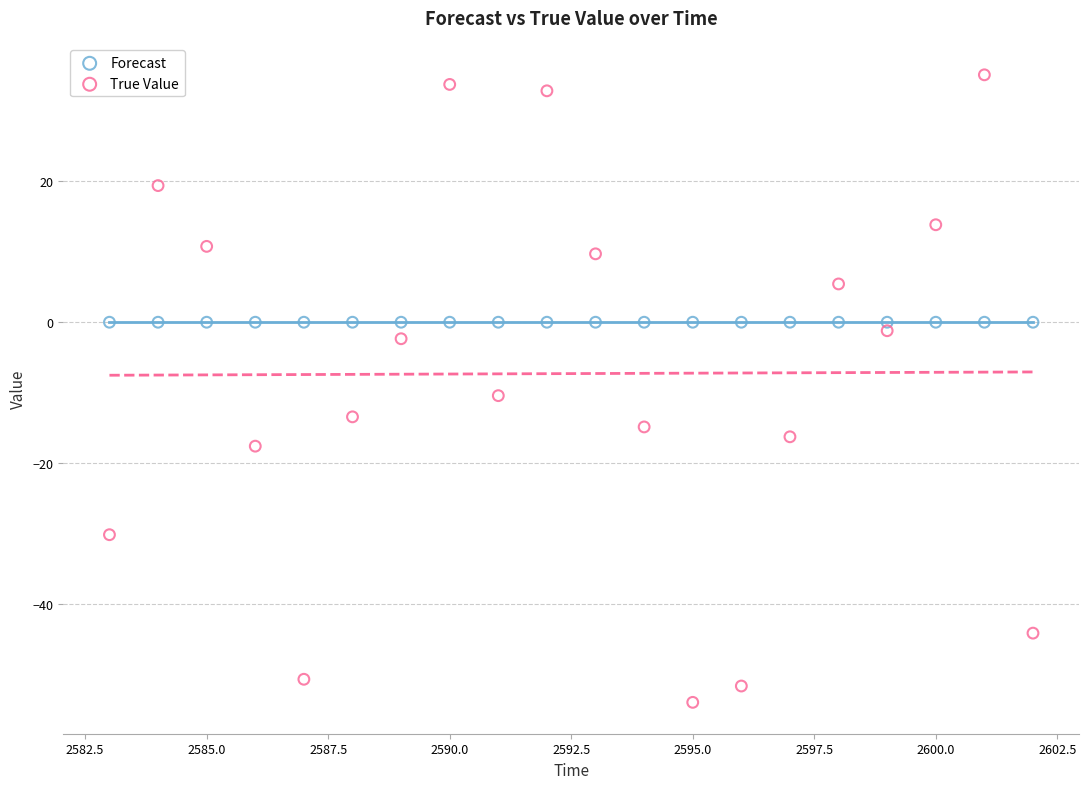

Which series reaches the maximum Y coordinate?

True Value